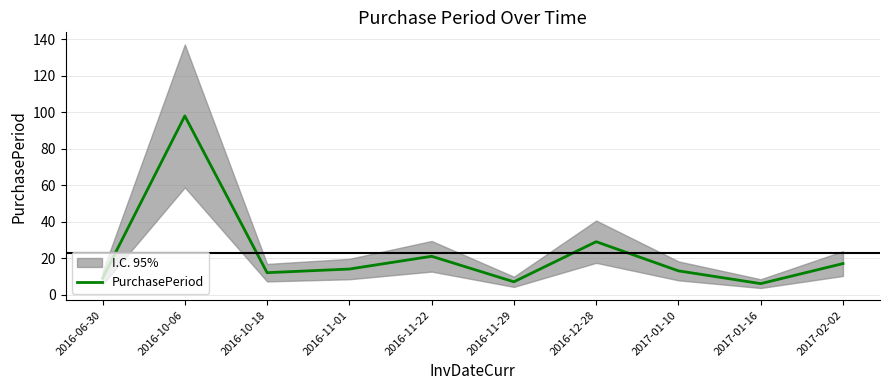

At which category does the data reach its first local peak?

2016-10-06